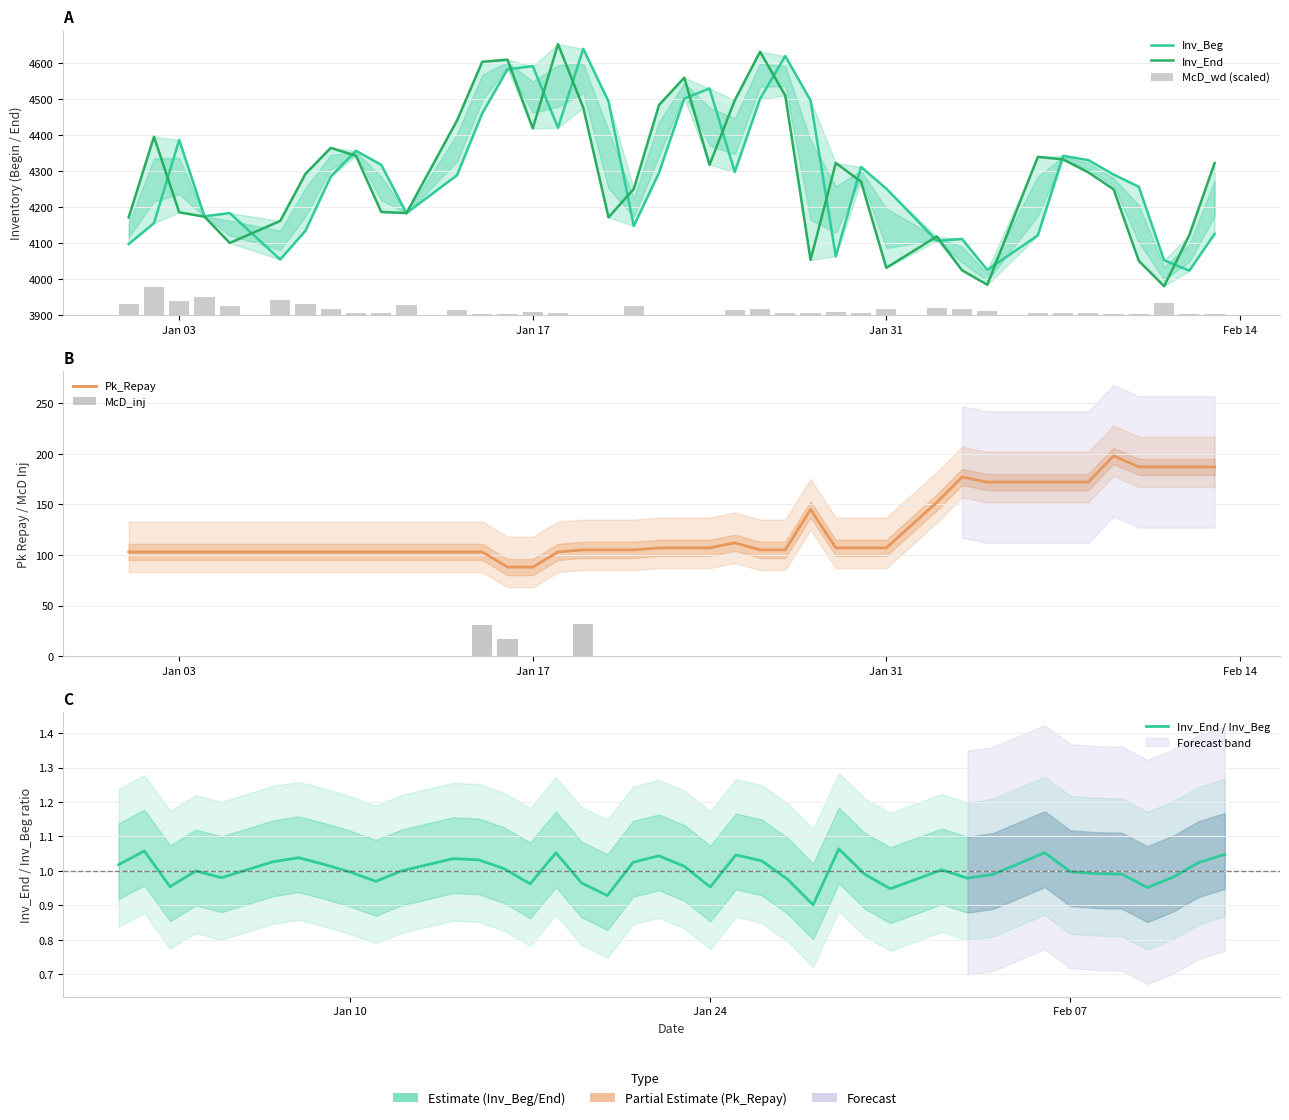

How many series are shown in this chart?

6